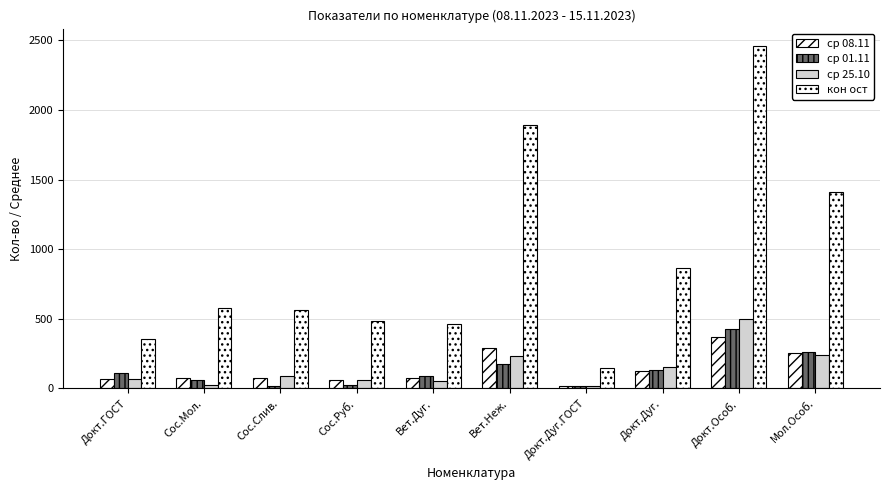

What is the label of the 3rd bar from the left?

Сос.Слив.